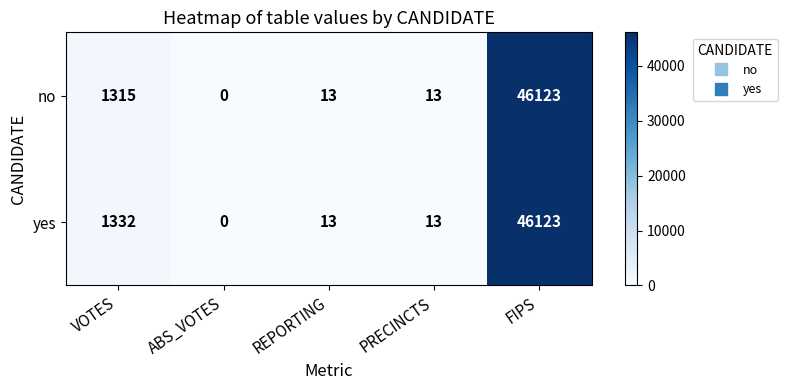

What is the highest value of the no series?

46123